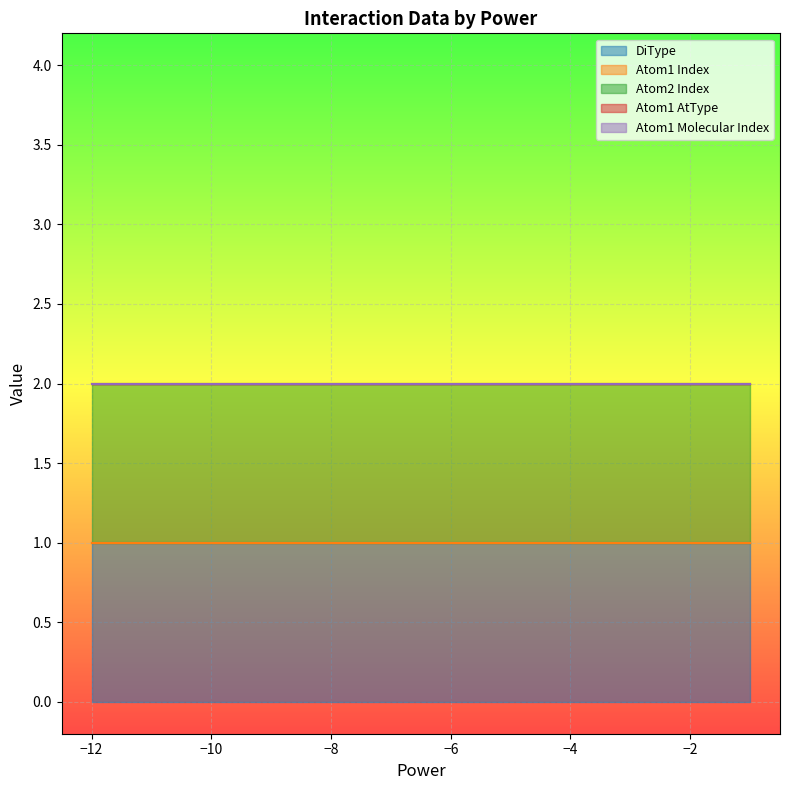

True or false: Atom1 Molecular Index and DiType cross at least once.

False